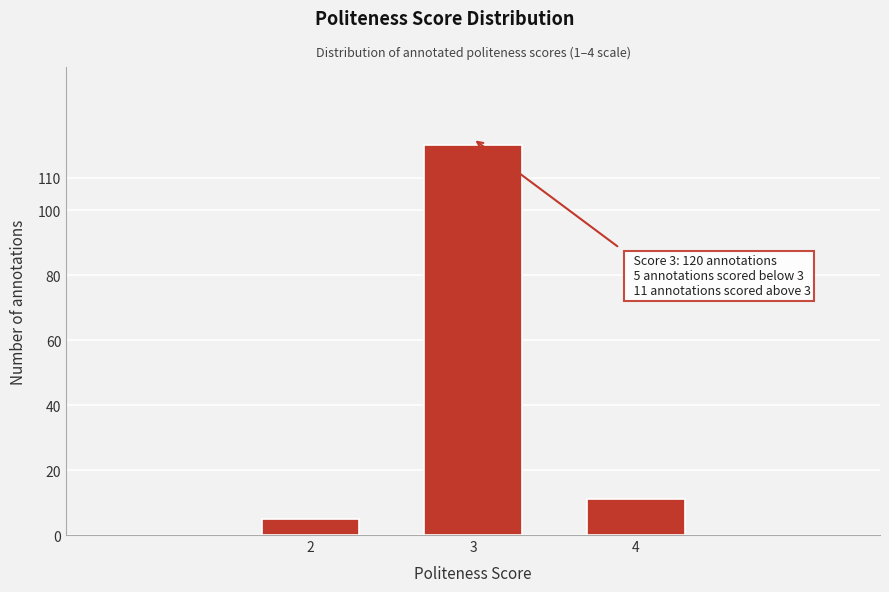

Reading right to left, what are all the values shown in this chart?

4=11	3=120	2=5